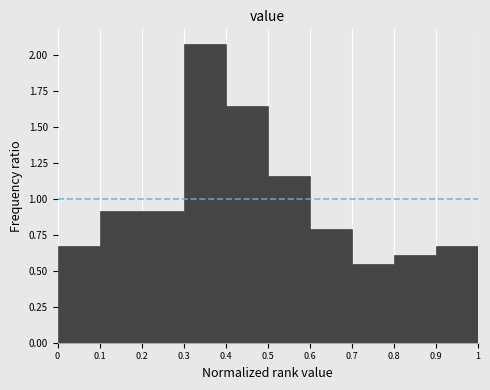

Reading left to right, list every bar in this chart as the range it spans on the x-axis followed by its height. The values are not printed on the chart, so give them approximately, as read against the axis.

0 to 0.1: 0.65
0.1 to 0.2: 0.90
0.2 to 0.3: 0.90
0.3 to 0.4: 2.05
0.4 to 0.5: 1.65
0.5 to 0.6: 1.15
0.6 to 0.7: 0.80
0.7 to 0.8: 0.55
0.8 to 0.9: 0.60
0.9 to 1: 0.65